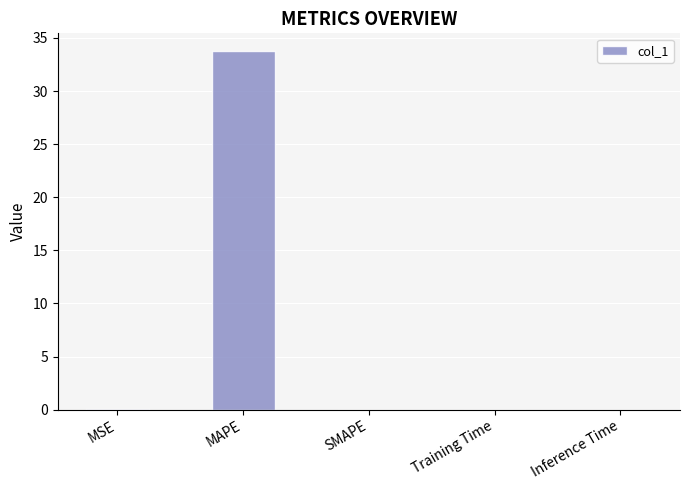

True or false: the data shows 33.7 at MAPE.

True